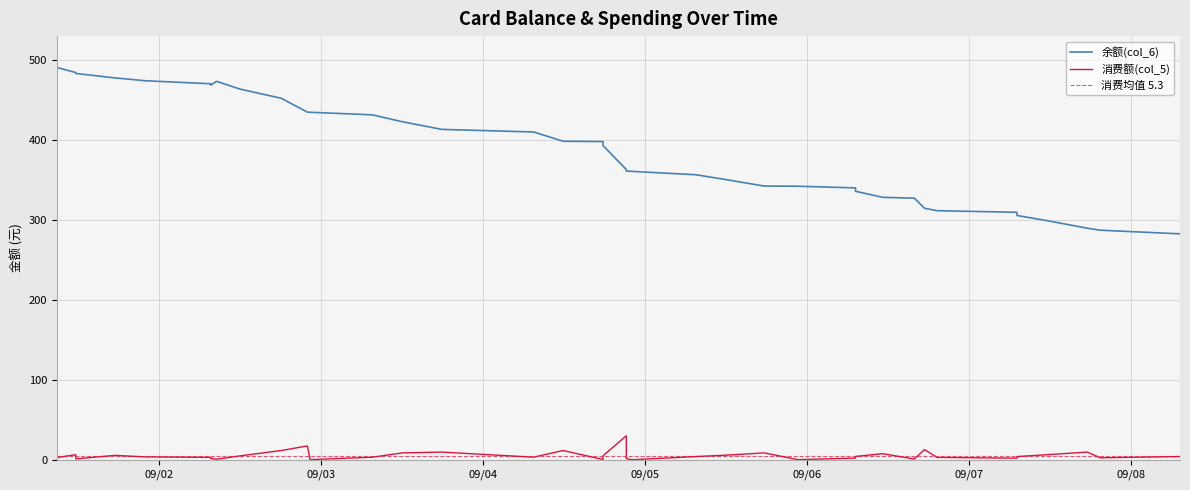

What is the maximum value for 余额(col_6)?

490.5